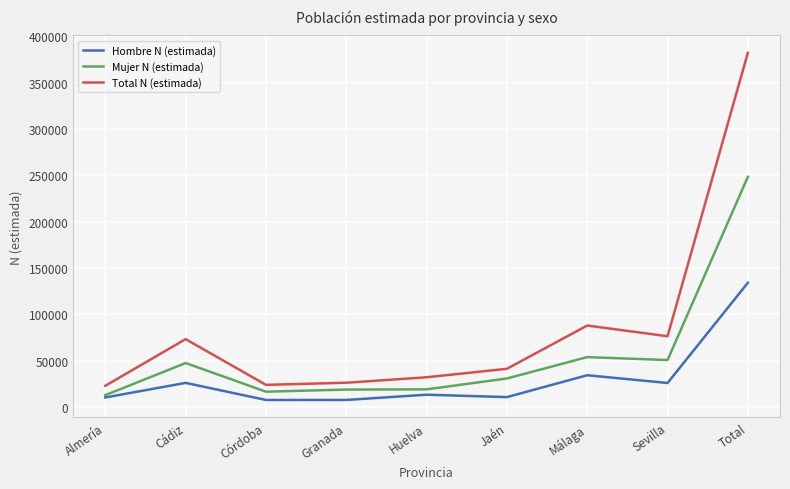

Is it true that Mujer N (estimada) equals 47275 at Cádiz?

True